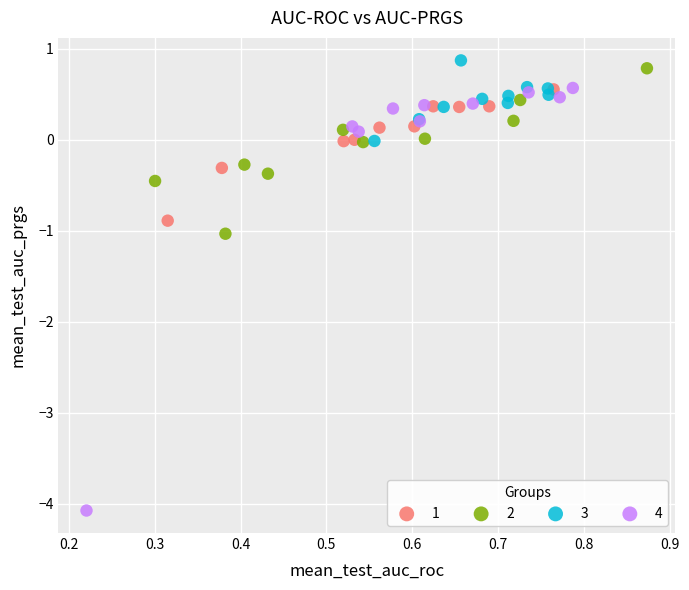

Which series has the widest spread of Y values?

4